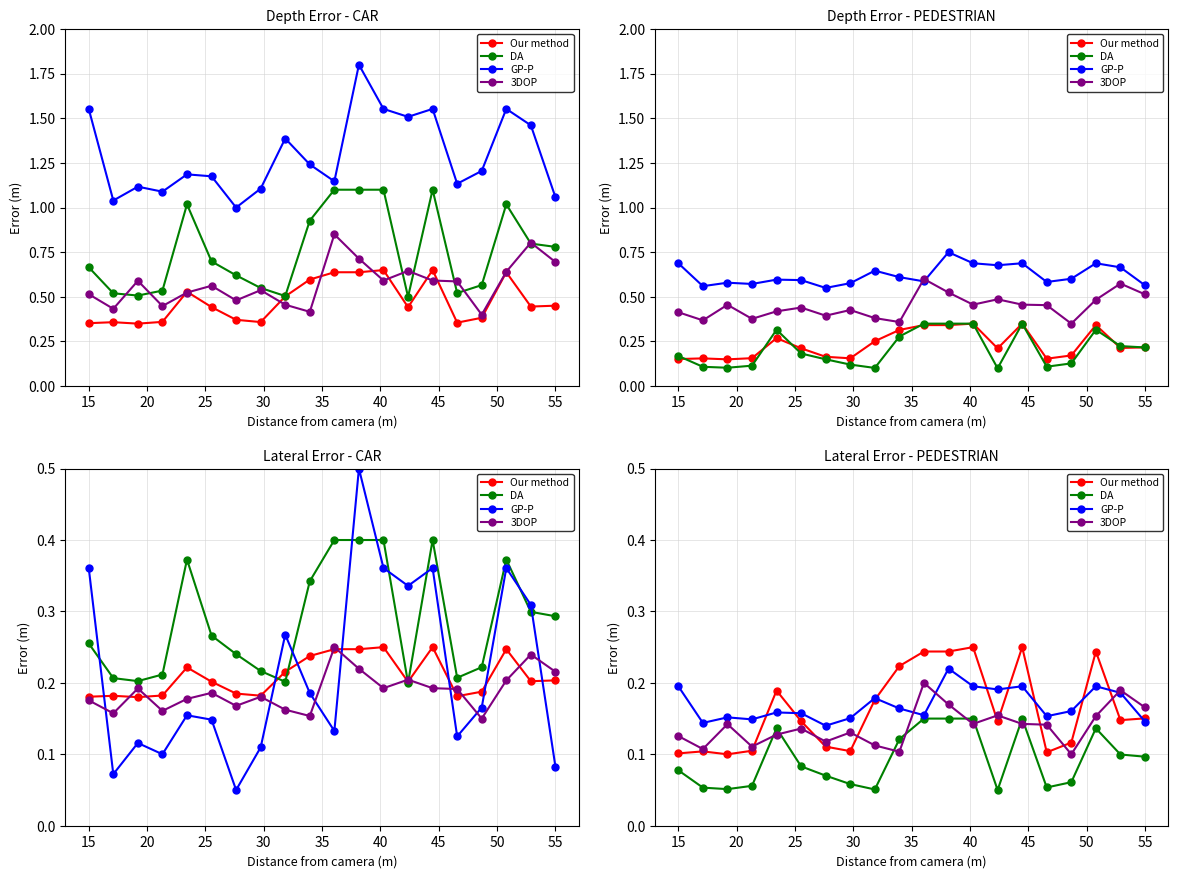

Reading right to left, what are all the values shown in this chart?

Our method: 0.2	0.1	0.2	0.1	0.1	0.2	0.1	0.2	0.2	0.2	0.2	0.2	0.1	0.1	0.1	0.2	0.1	0.1	0.1	0.1
DA: 0.1	0.1	0.1	0.1	0.1	0.1	0.1	0.1	0.1	0.1	0.1	0.1	0.1	0.1	0.1	0.1	0.1	0.1	0.1	0.1
GP-P: 0.1	0.2	0.2	0.2	0.2	0.2	0.2	0.2	0.2	0.2	0.2	0.2	0.2	0.1	0.2	0.2	0.1	0.2	0.1	0.2
3DOP: 0.2	0.2	0.2	0.1	0.1	0.1	0.2	0.1	0.2	0.2	0.1	0.1	0.1	0.1	0.1	0.1	0.1	0.1	0.1	0.1